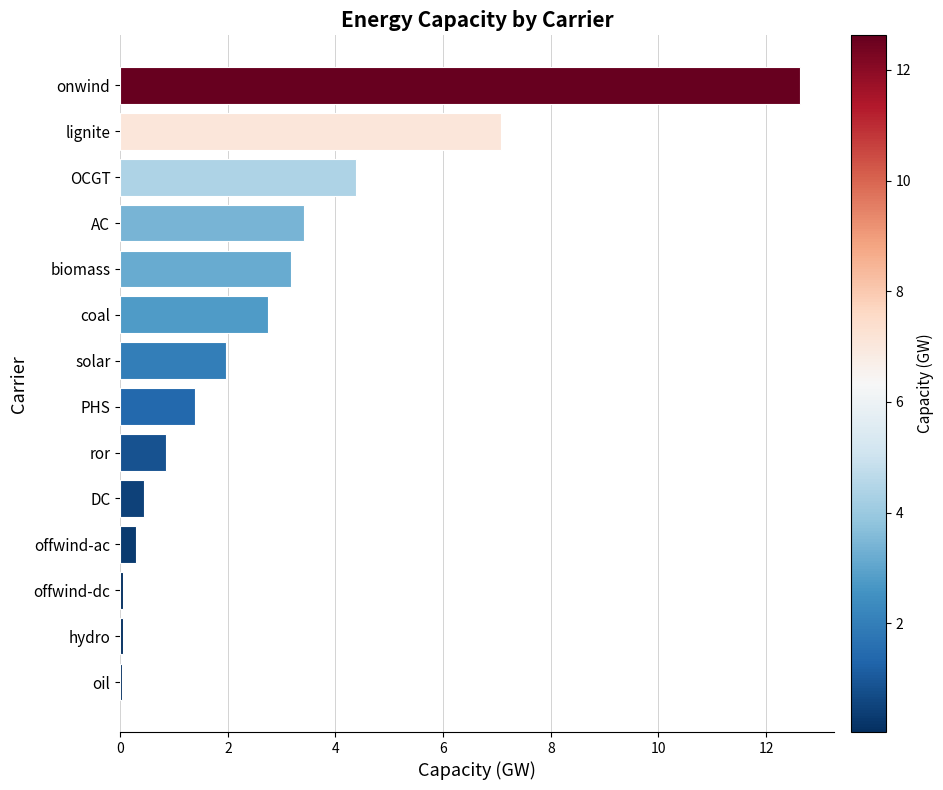

Where is the data nearest to the value 6?

lignite